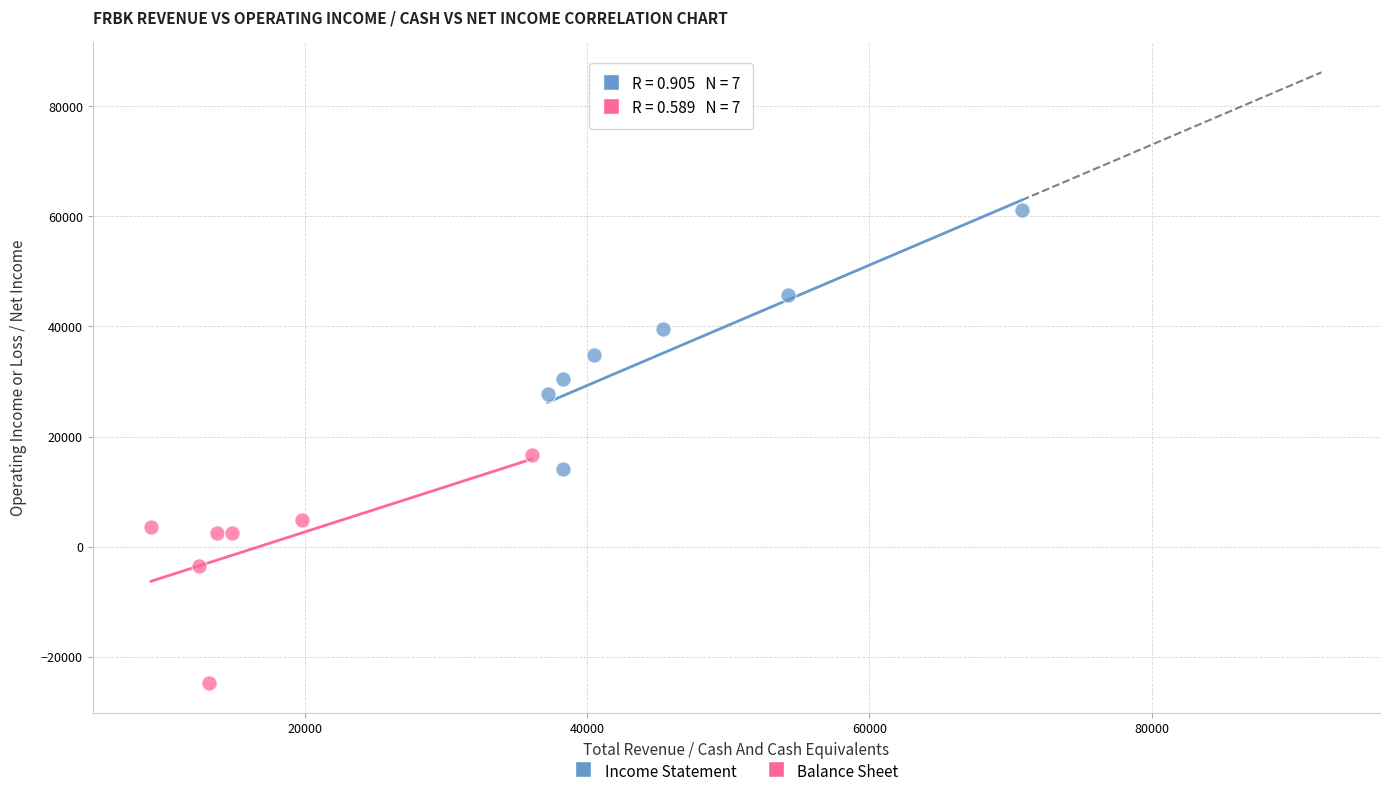

What are all the series names shown in the legend?

Income Statement, Balance Sheet